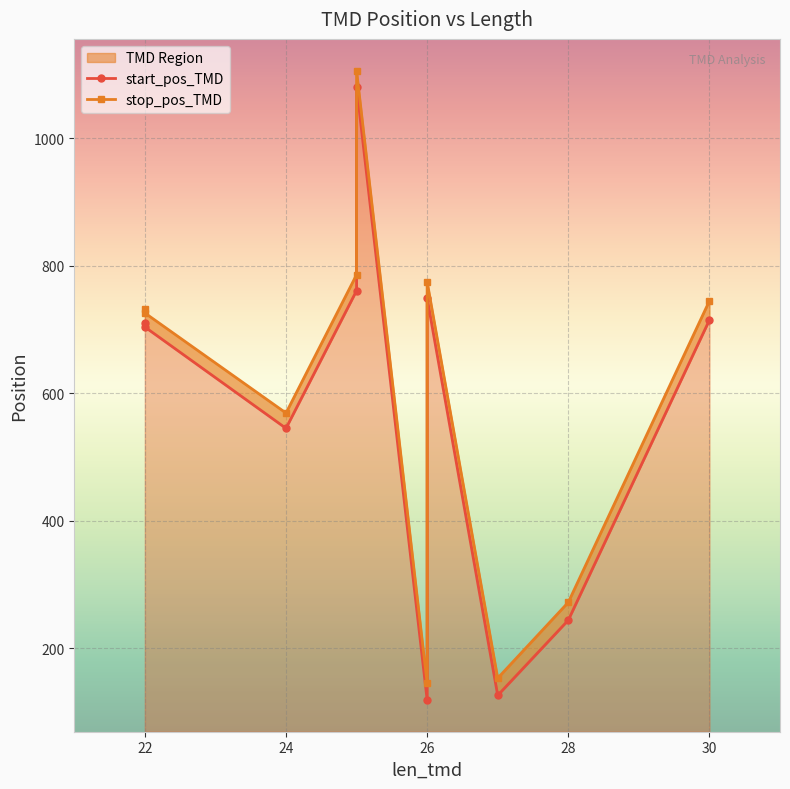

Which series has the largest total across all categories?

stop_pos_TMD